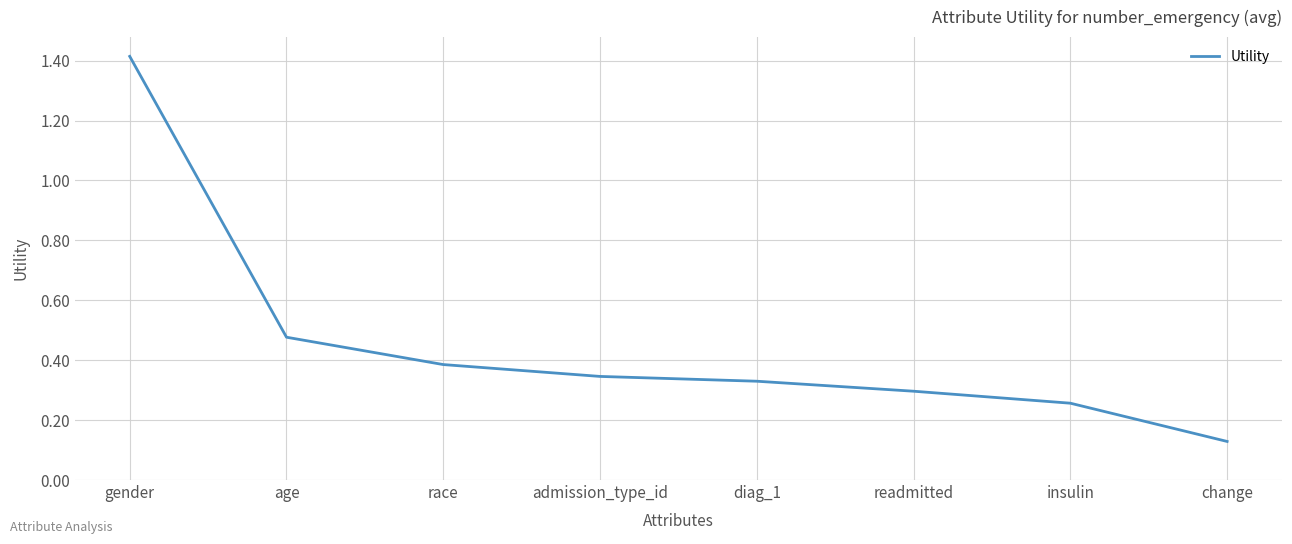

True or false: the data shows 0.3 at admission_type_id.

True